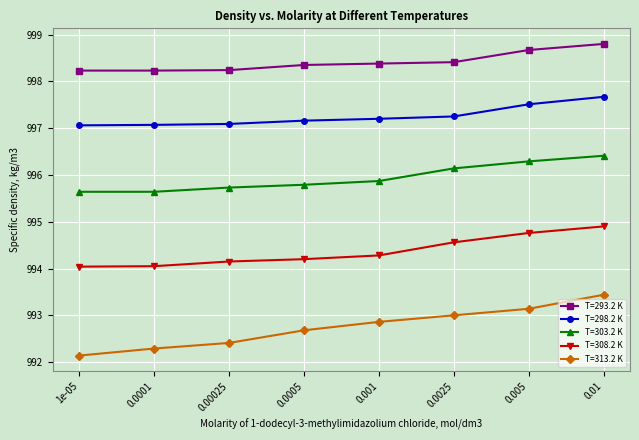

Rank the series at 0.01 from highest to lowest value.

T=293.2 K, T=298.2 K, T=303.2 K, T=308.2 K, T=313.2 K